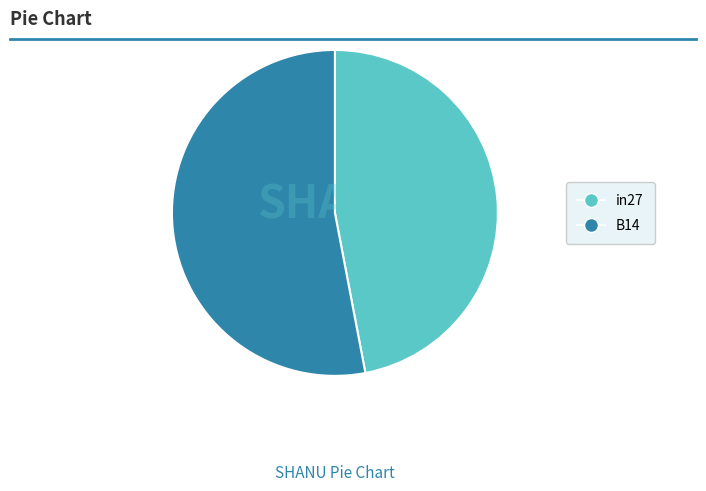

Which category accounts for the majority?

B14